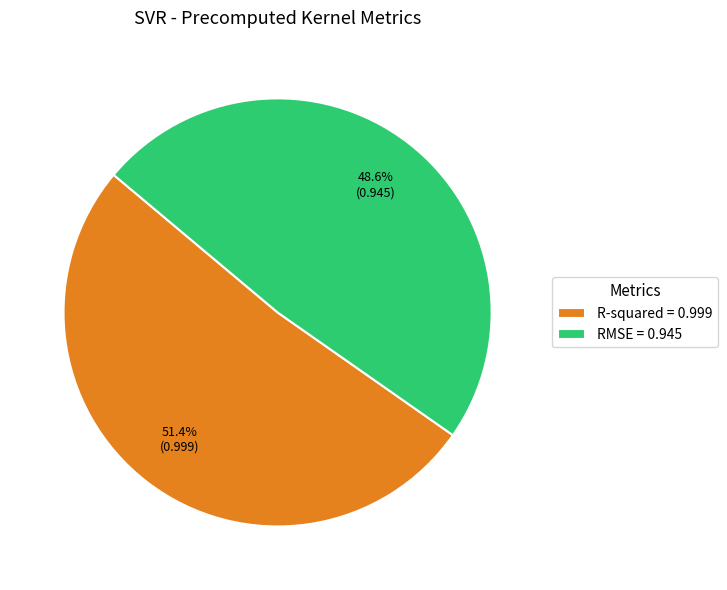

What percentage is the R-squared slice, to the nearest percent?

51%